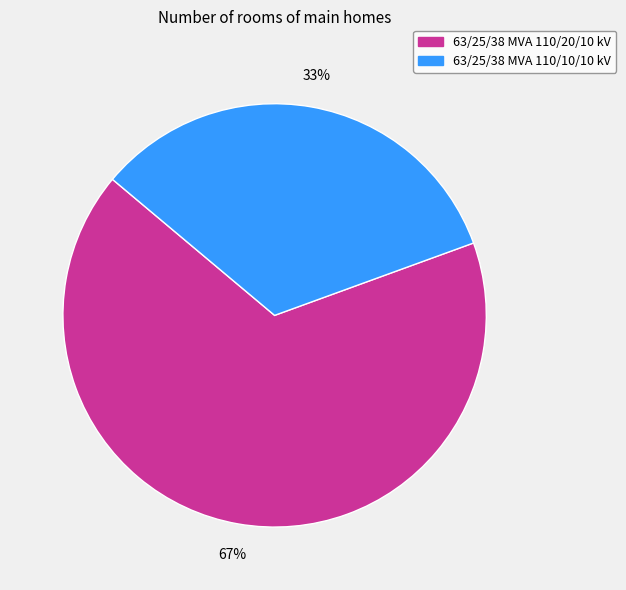

Is 63/25/38 MVA 110/10/10 kV the majority of the pie?

No